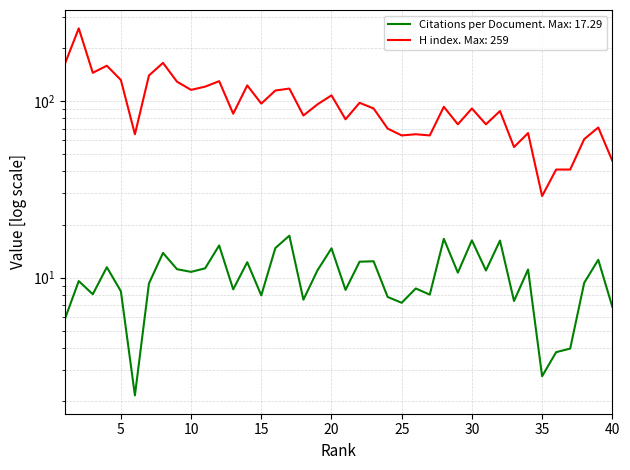

How many values in the Citations per document series exceed 10?

20